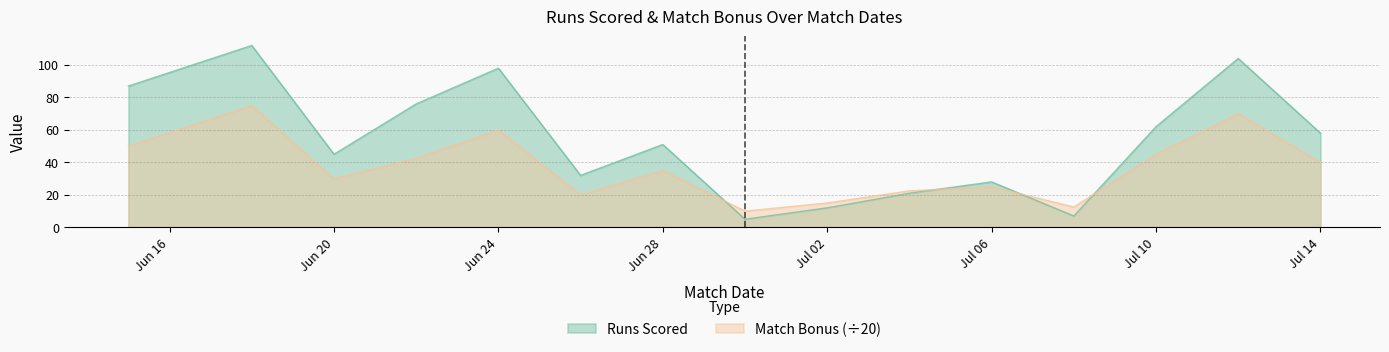

Which series has the widest spread of values?

Runs Scored